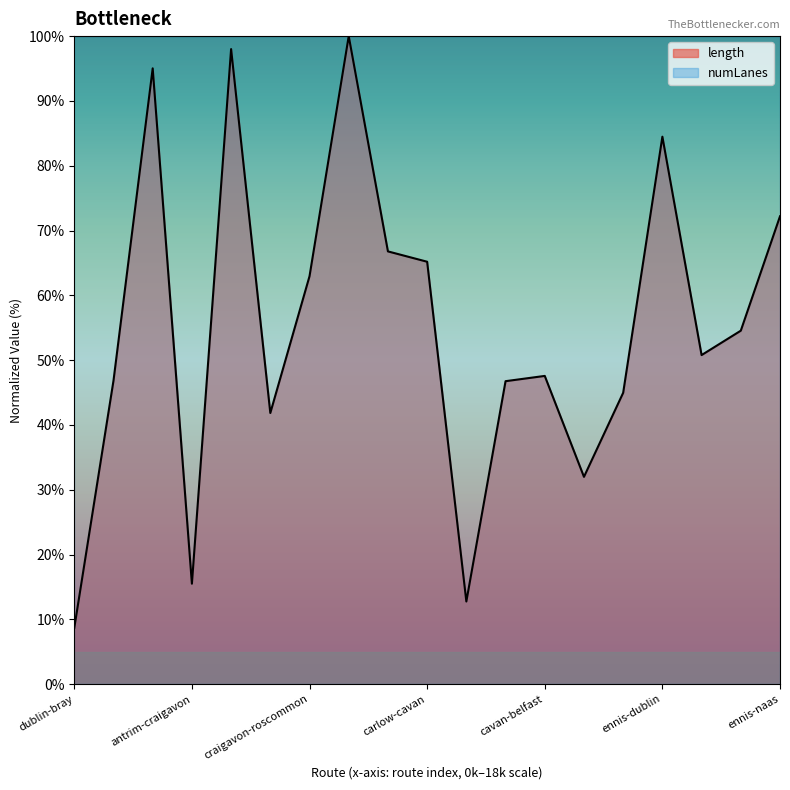

Is it true that the value at dublin-derry is 95.0?

True